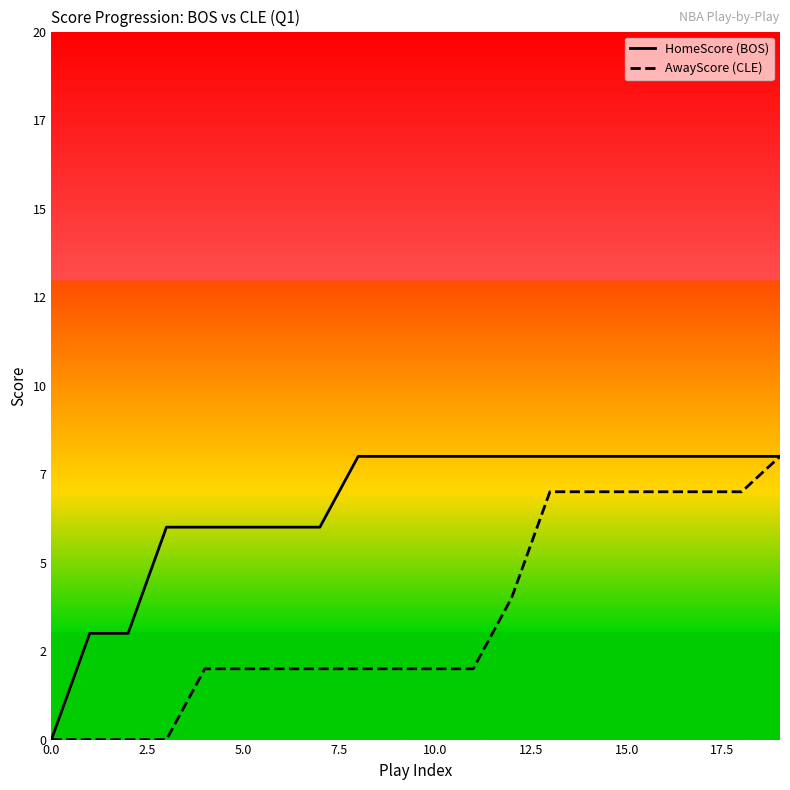

Is it true that HomeScore (BOS) equals 11 at 10?

False